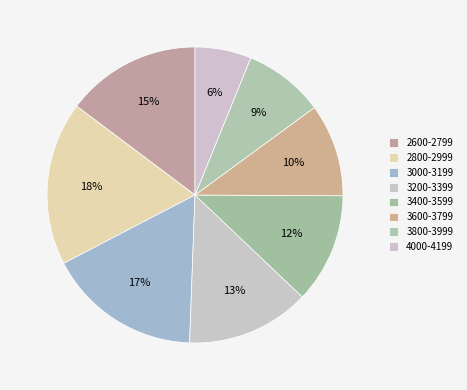

Does 2600-2799 represent more than half of the total?

No